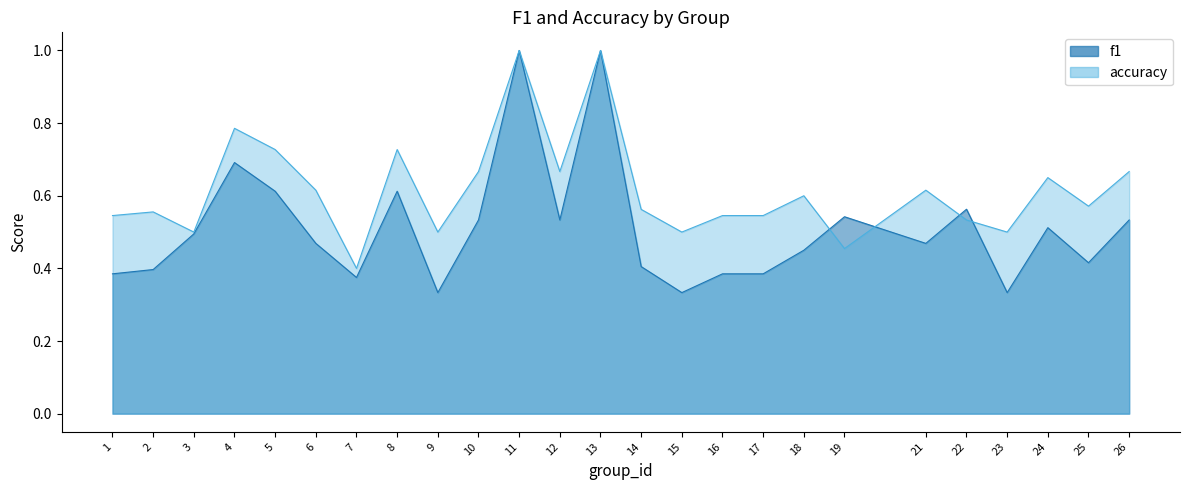

The value of accuracy at 23 is 0.8. True or false?

False